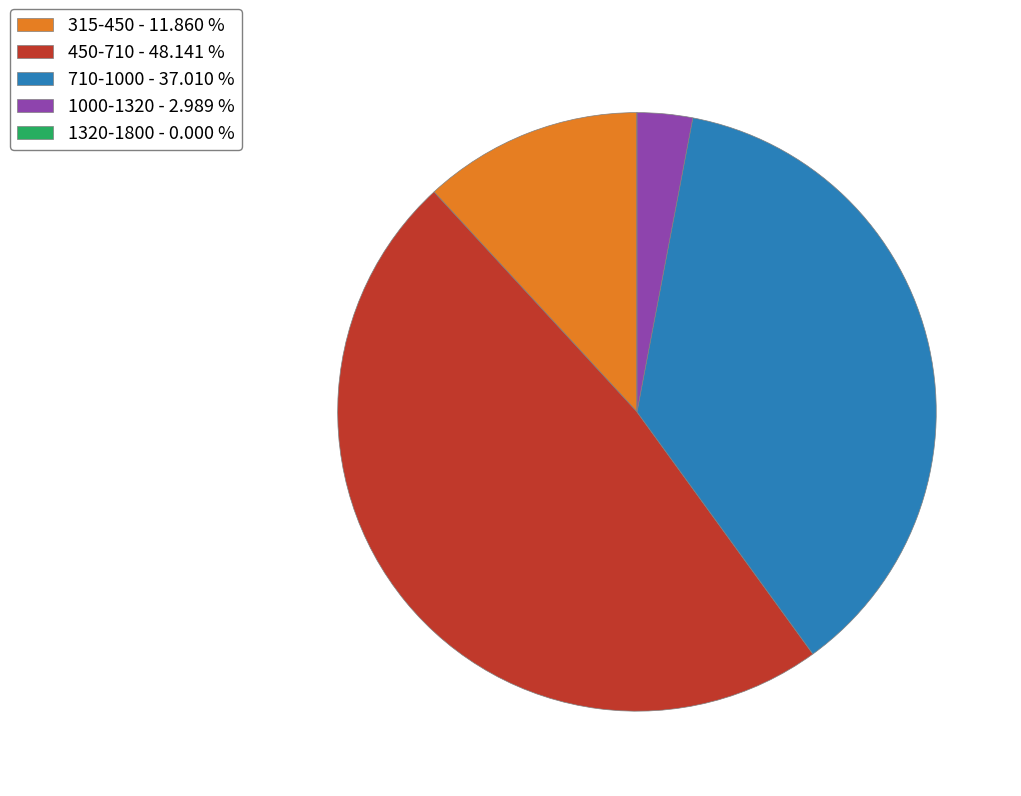

Do 710-1000 - 37.010 % and 450-710 - 48.141 % together represent more than half of the pie?

Yes